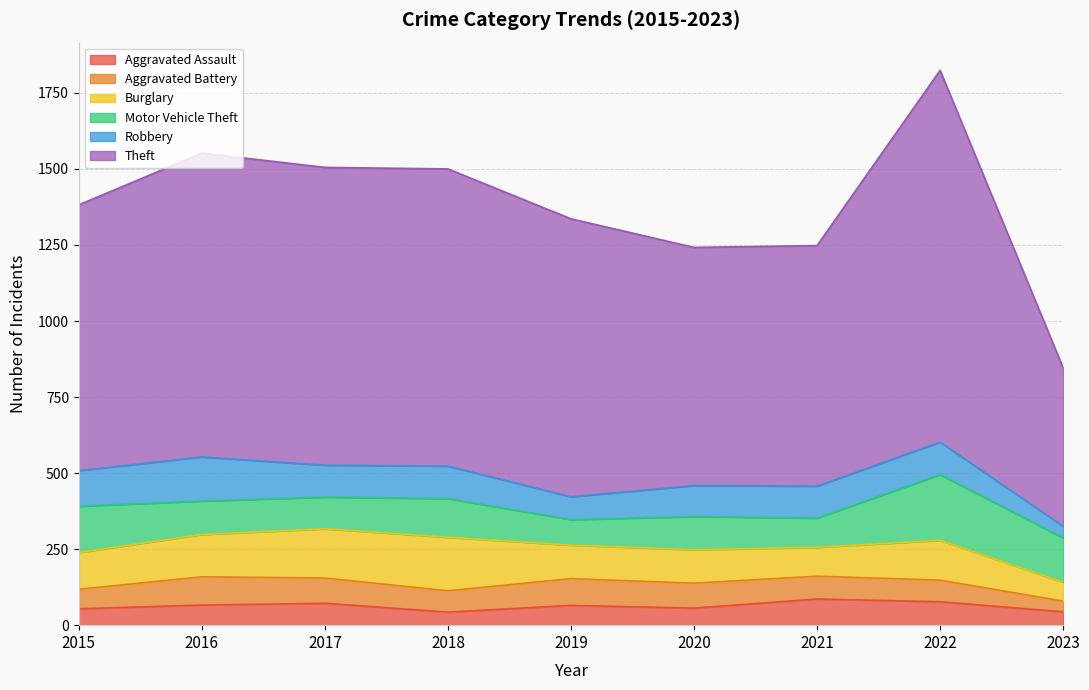

At 2018, list the series in order from smallest to largest.

Aggravated Assault, Aggravated Battery, Robbery, Motor Vehicle Theft, Burglary, Theft